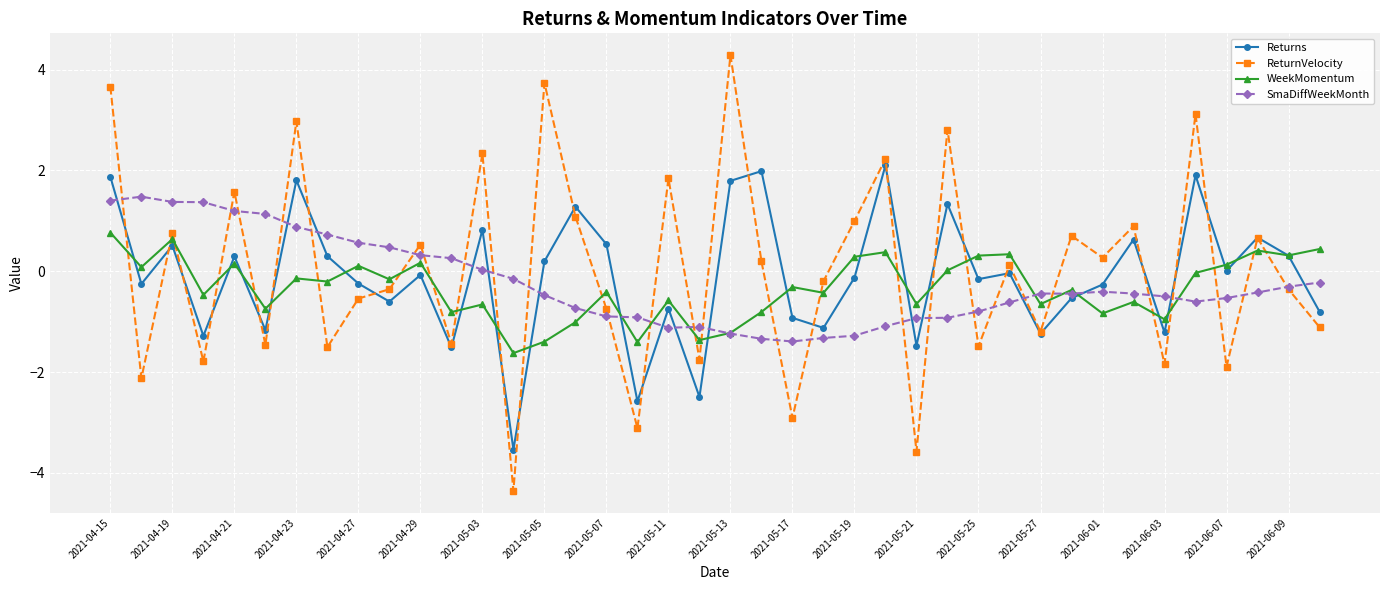

What is the maximum value shown in the chart?

4.3